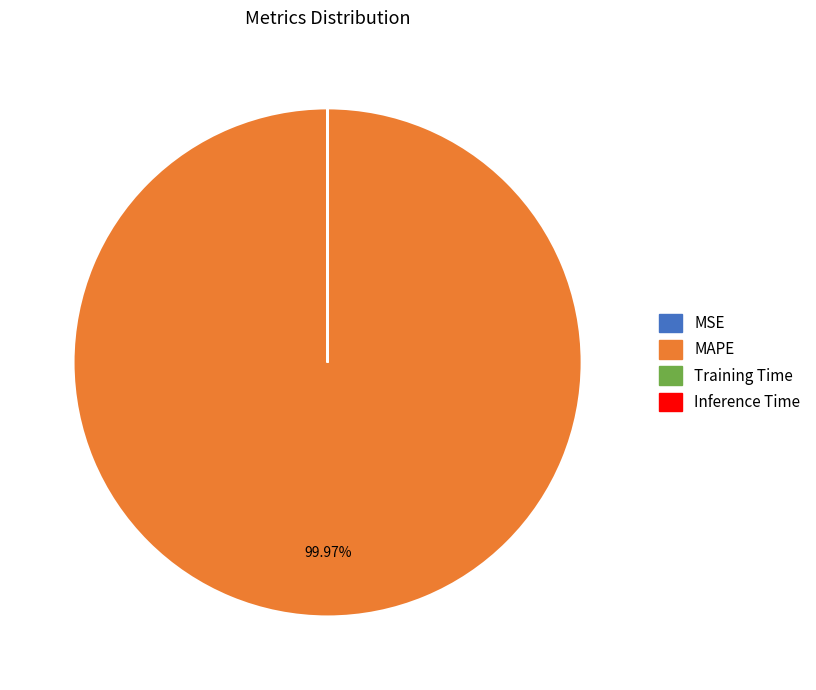

What is the majority slice?

MAPE